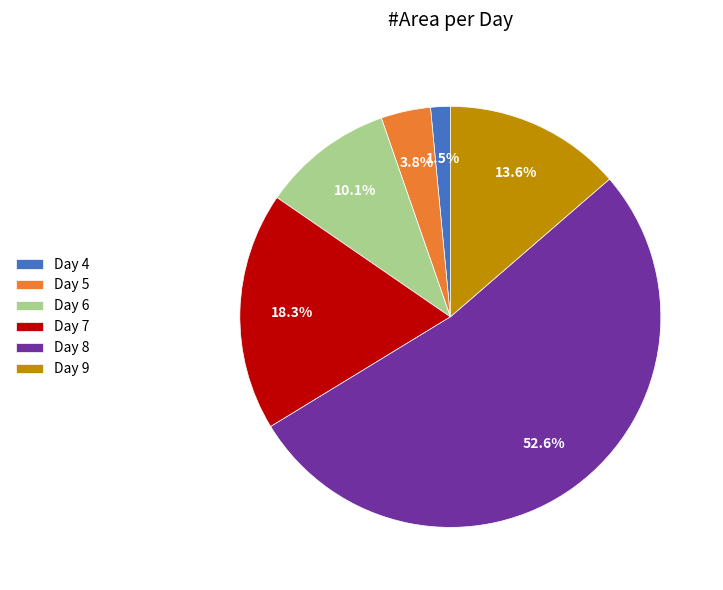

What is the ratio of the value at Day 8 to the value at Day 6?

5.2